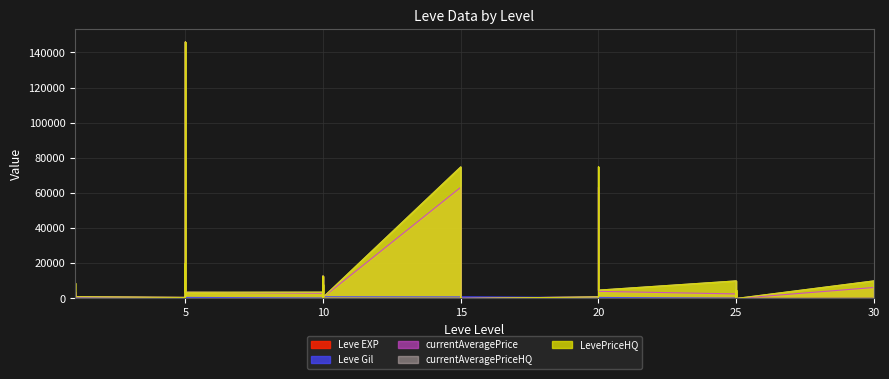

What is the total value across all series at 20?

3210